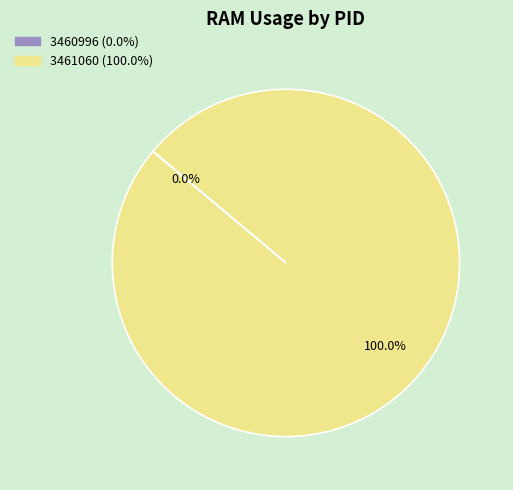

To the nearest percent, what is the difference between the 3461060 and 3460996 slice percentages?

100%